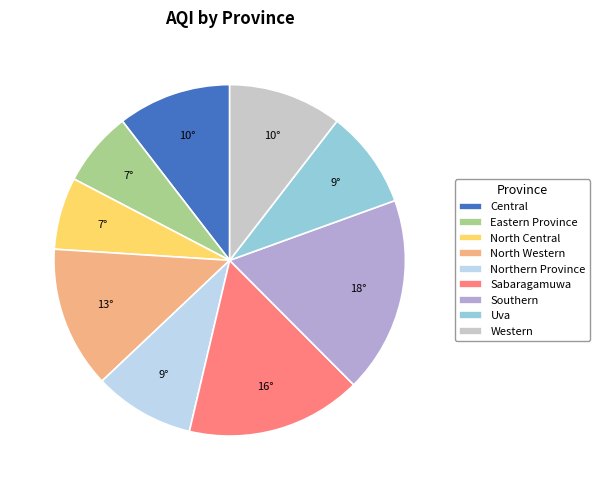

The Western slice represents 10% of the pie. True or false?

True